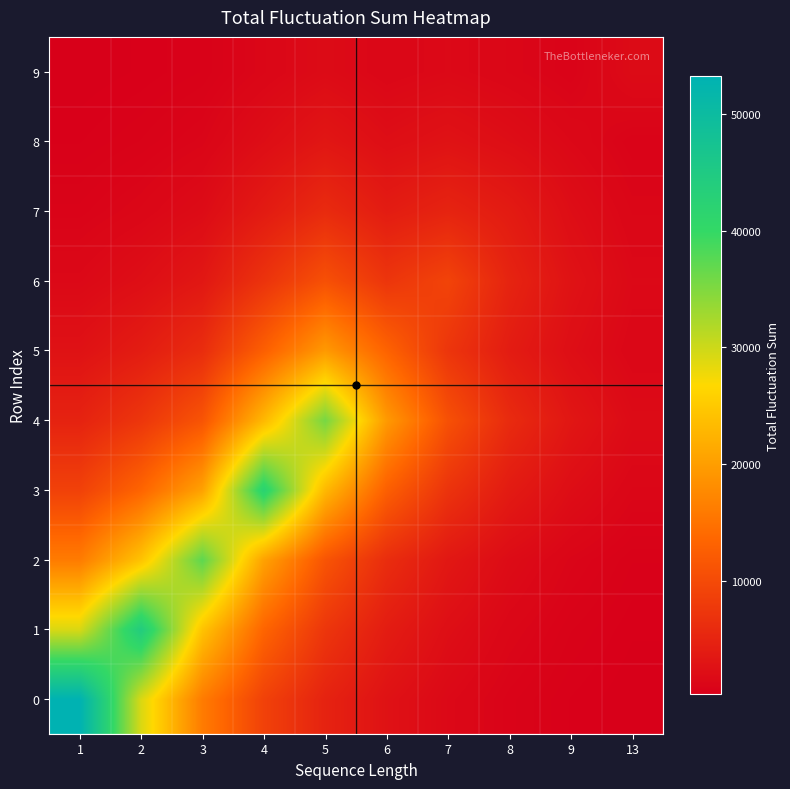

What is the greatest value displayed?

53251.3